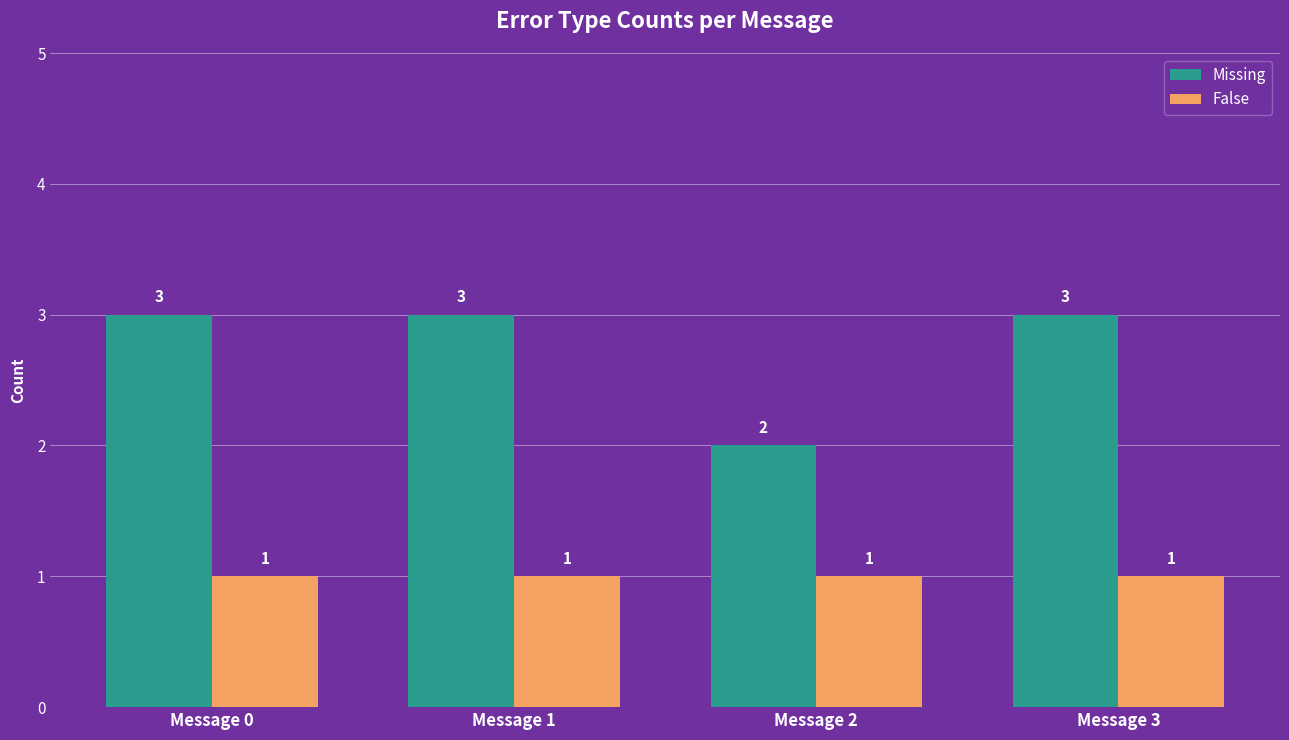

At which label does Missing reach its minimum?

Message 2